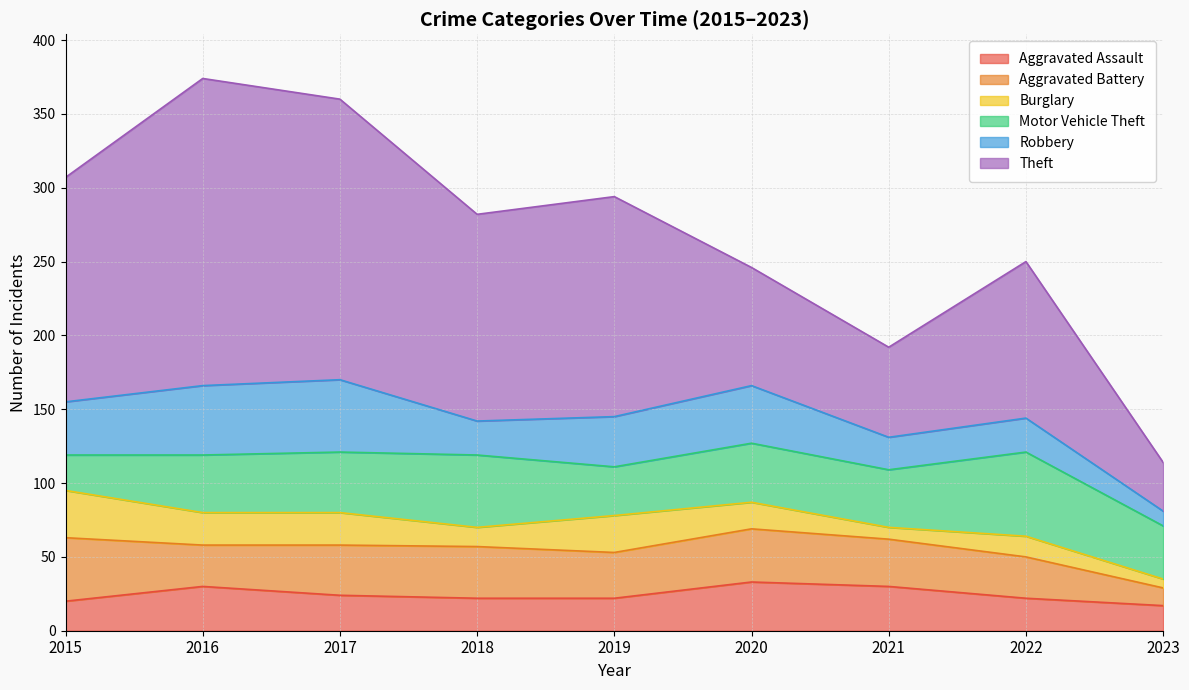

What is the sum of the Aggravated Assault values at 2019 and 2016?

52